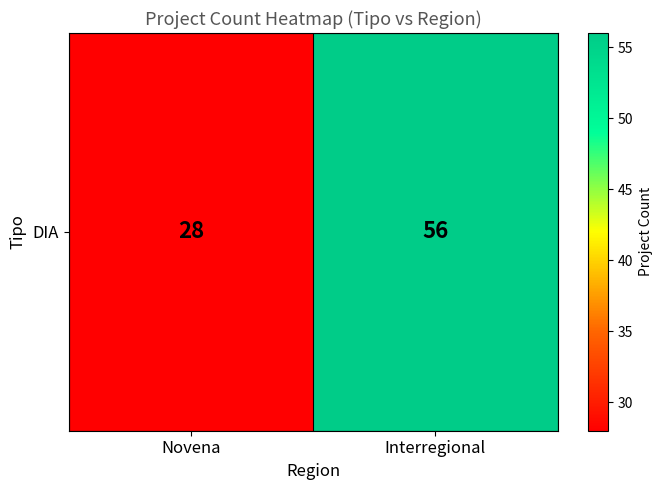

Reading left to right, transcribe all the data shown in this chart.

Novena=28	Interregional=56